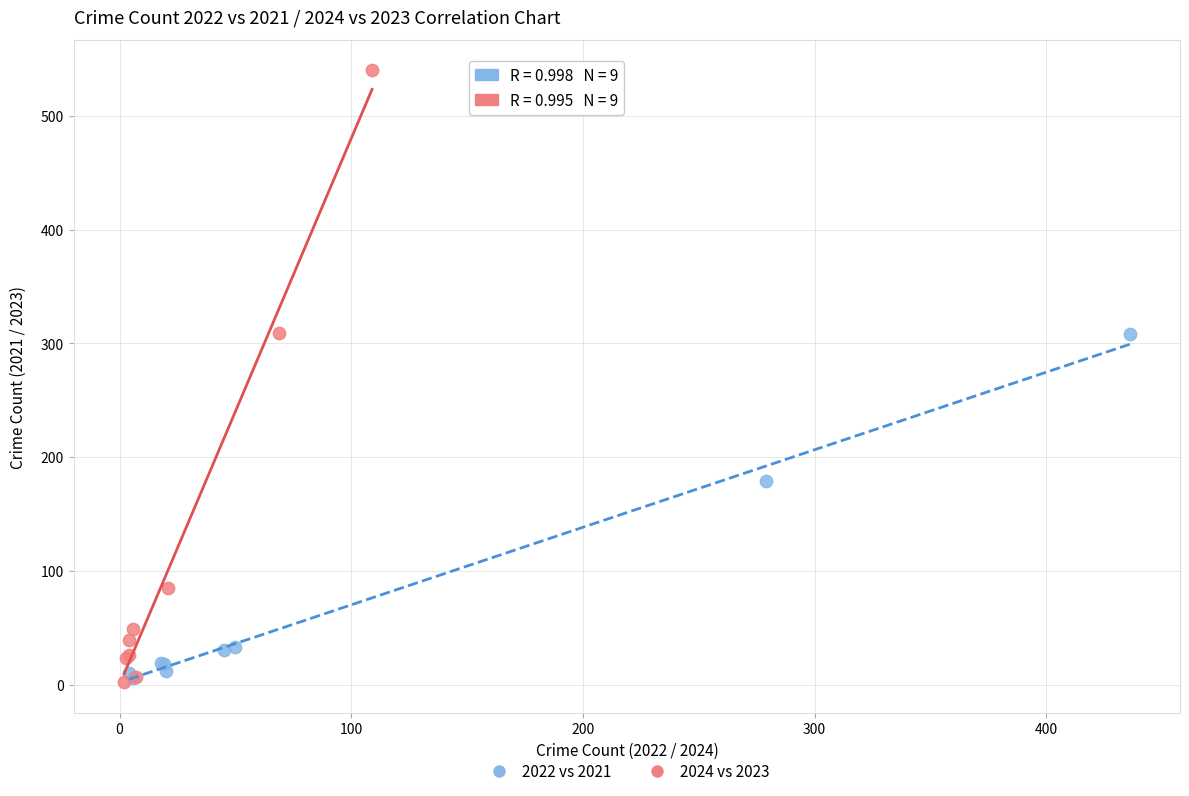

Which series has the widest spread of Y values?

2024 vs 2023